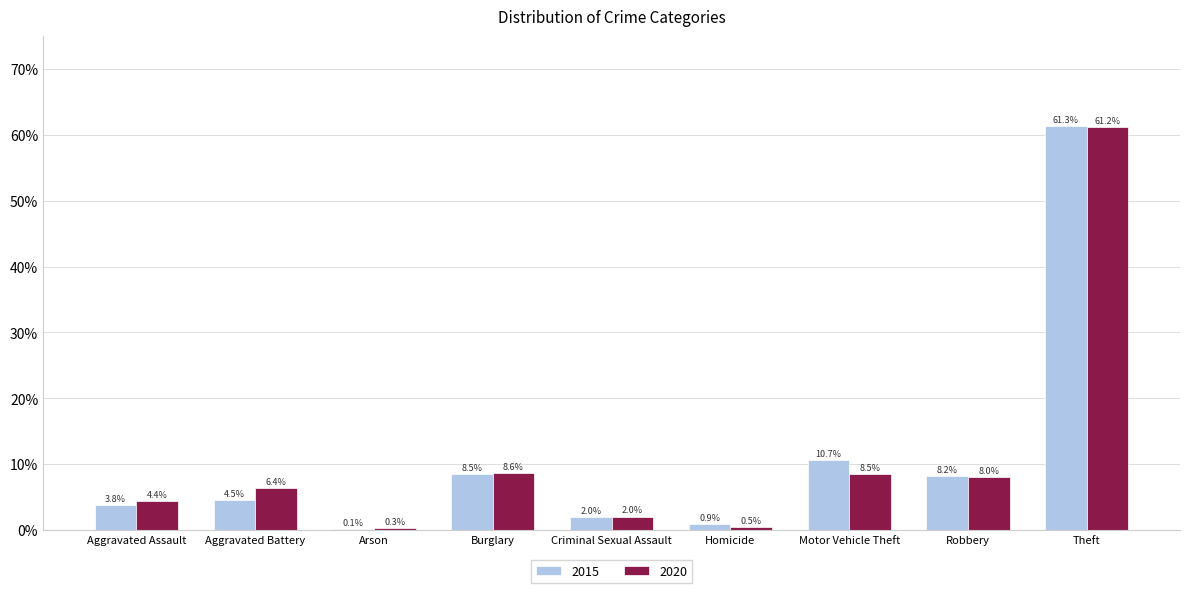

Is it true that 2020 equals 3.3 at Aggravated Battery?

False